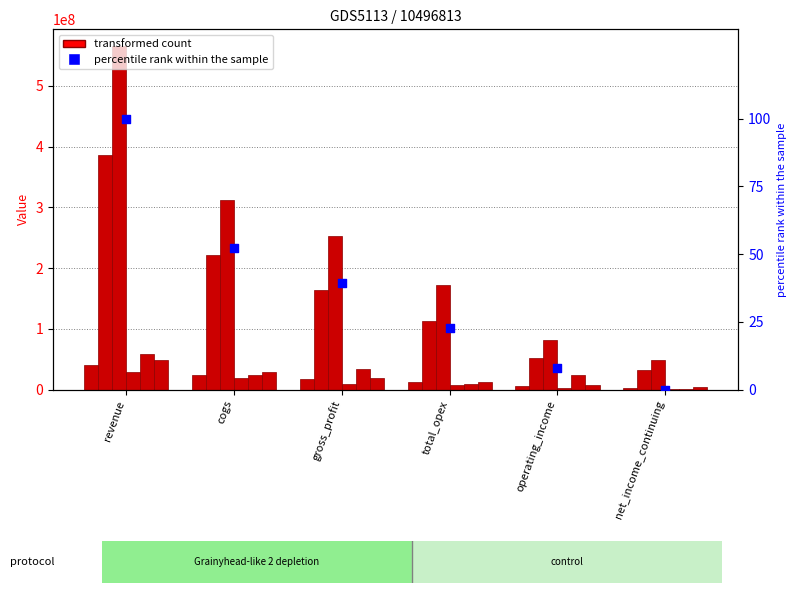

Which has a higher value, gross_profit or total_opex?

gross_profit